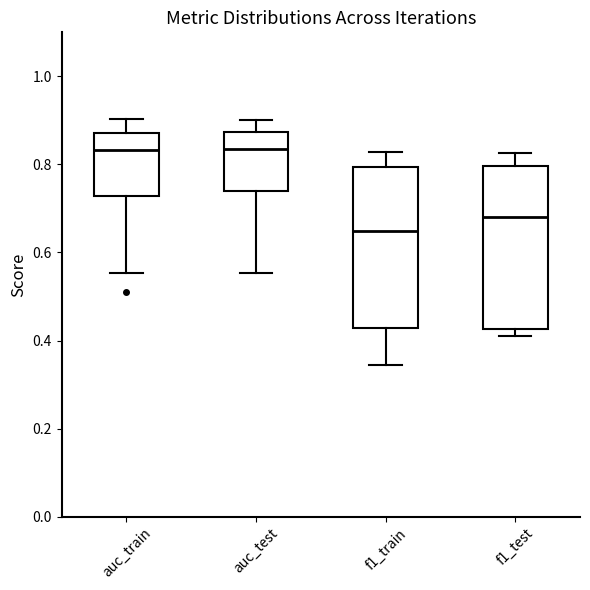

Which box's median line is the lowest?

f1_train